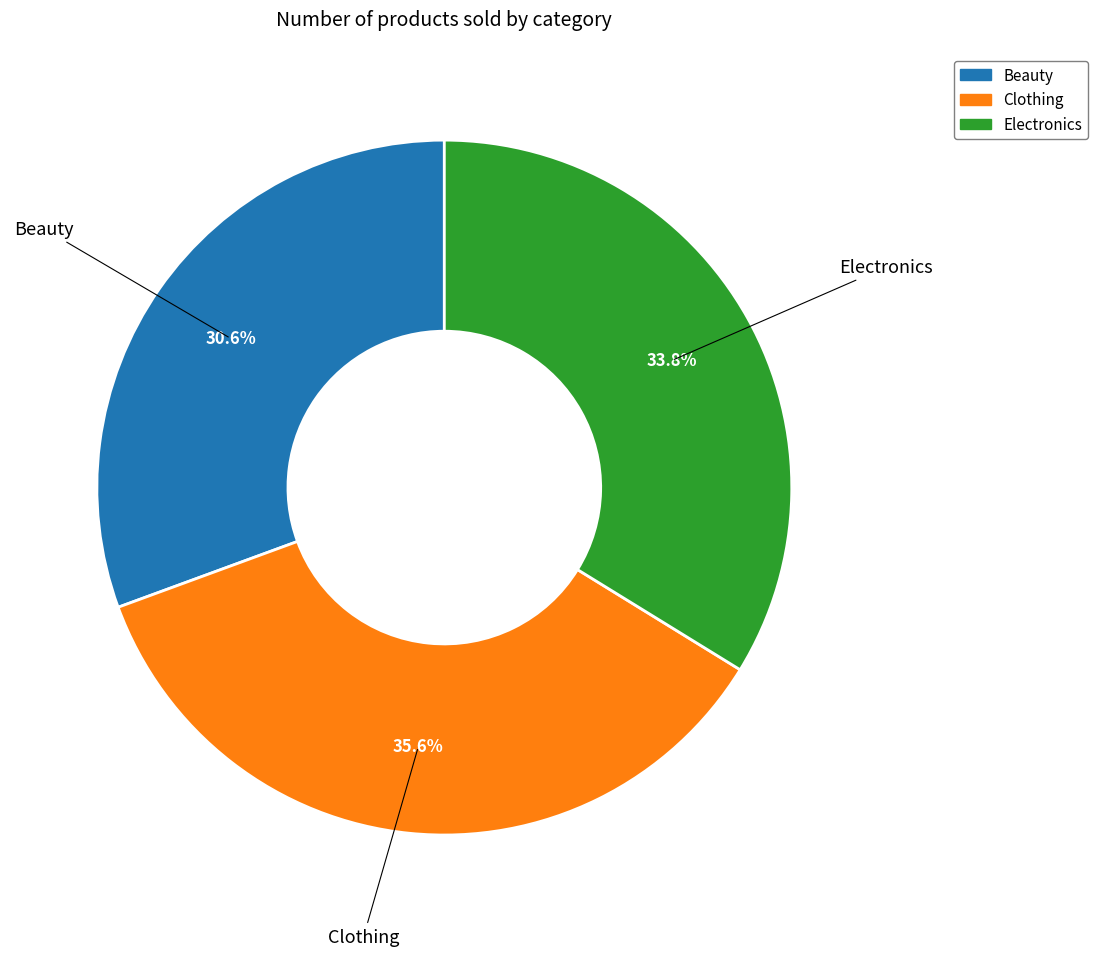

To the nearest percent, what is the difference between the Beauty and Electronics slice percentages?

3%